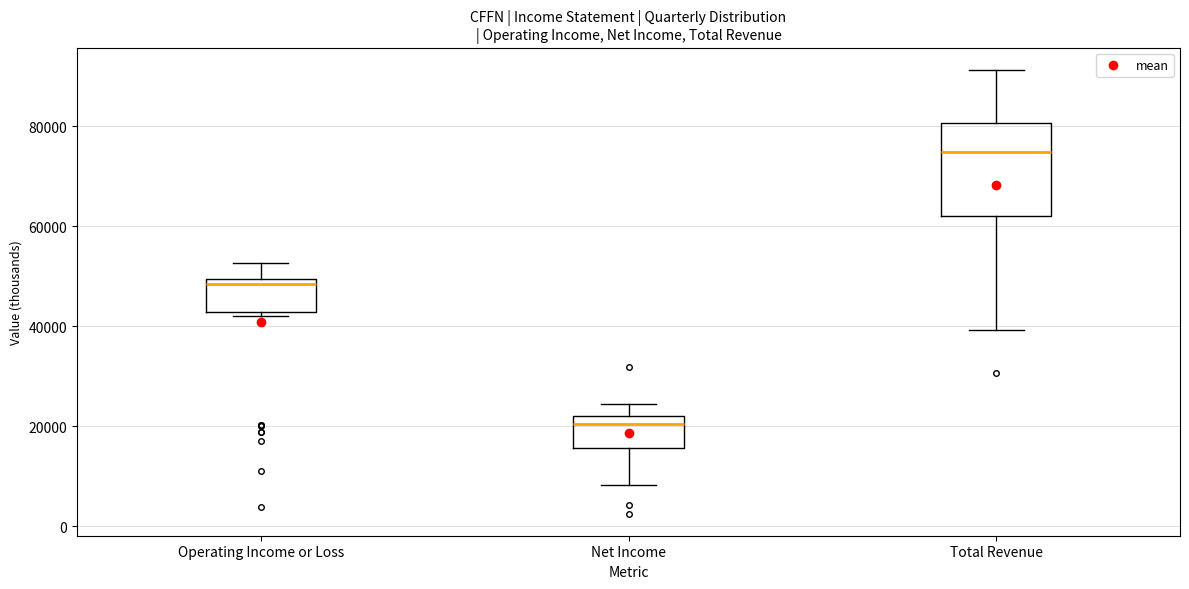

Reading left to right, read every box against the y-axis: the position of its median line, the range the box covers, and the ends of its whiskers. The values are not printed on the chart, so give them approximately, as read against the axis.

Operating Income or Loss: median 48000, box 42000 to 50000, whiskers 42000 (just below the box's lower edge) to 52000
Net Income: median 20000, box 16000 to 22000, whiskers 8000 to 24000
Total Revenue: median 74000, box 62000 to 80000, whiskers 40000 to 92000